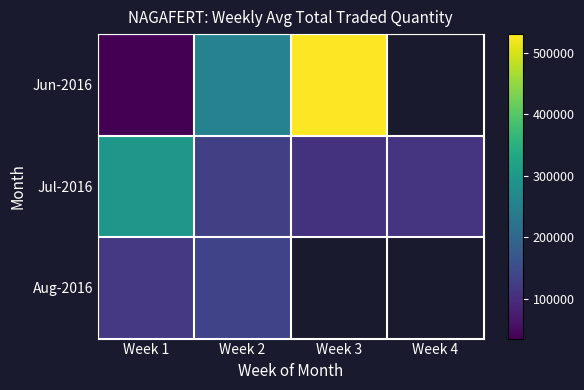

Which category has the highest value in the Jul-2016 series?

Week 1